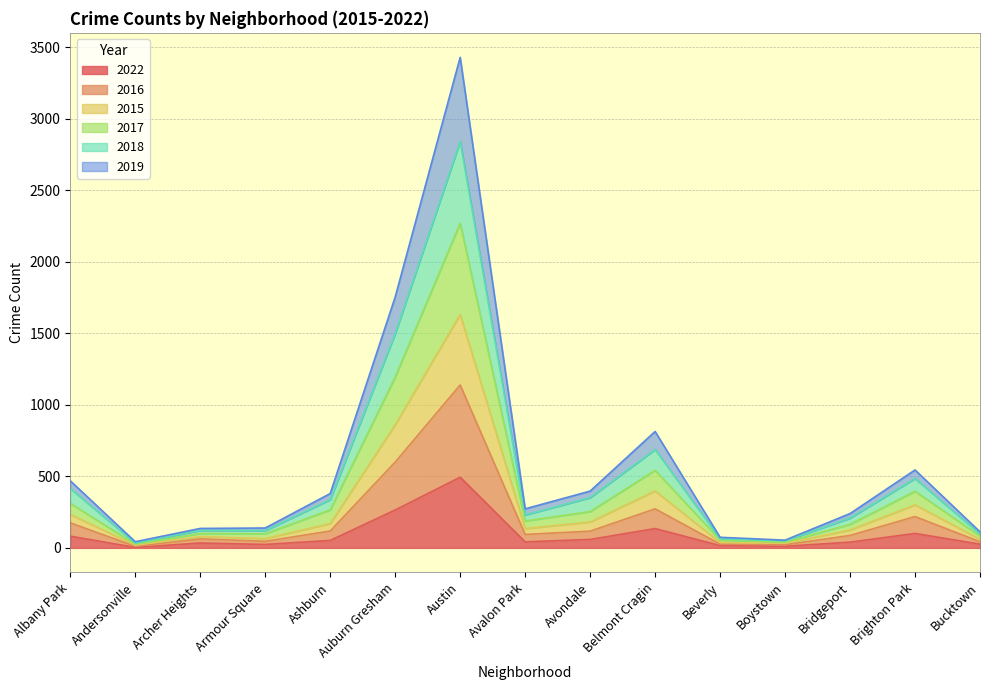

What is the maximum value for 2022?

494